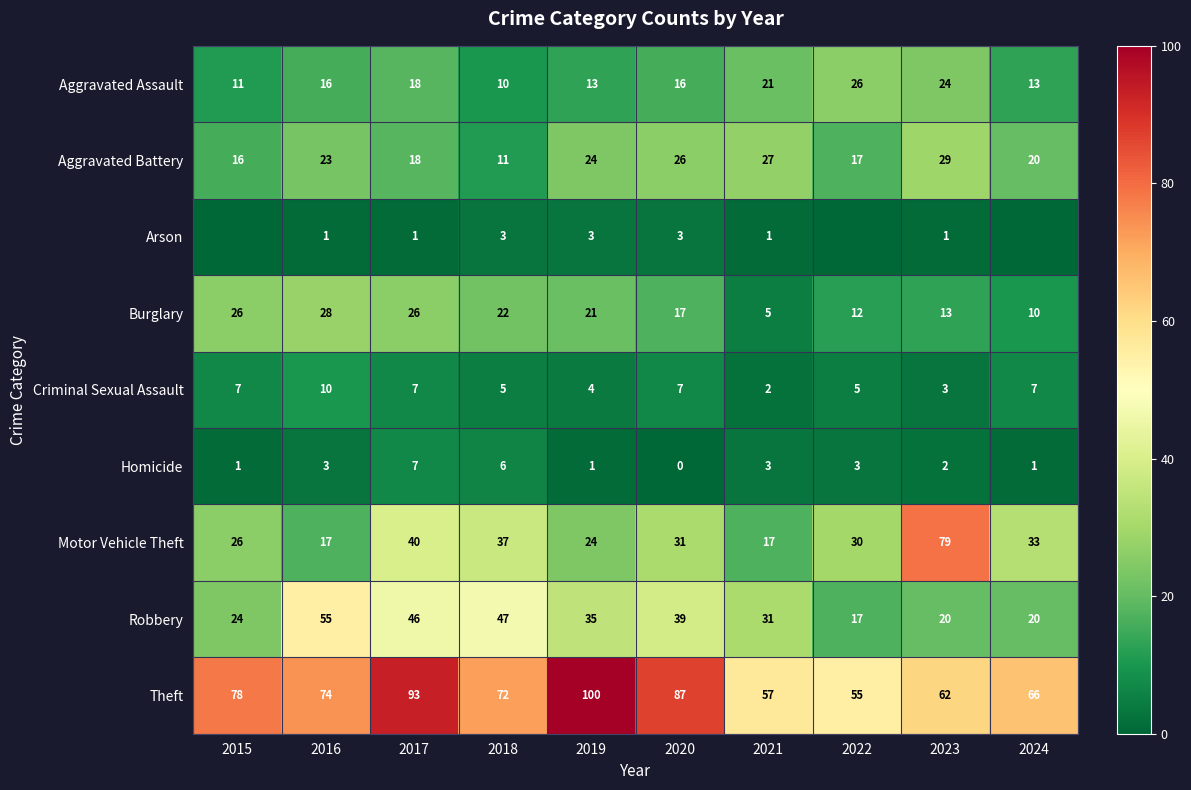

What value does the Homicide series have at 2017?

7